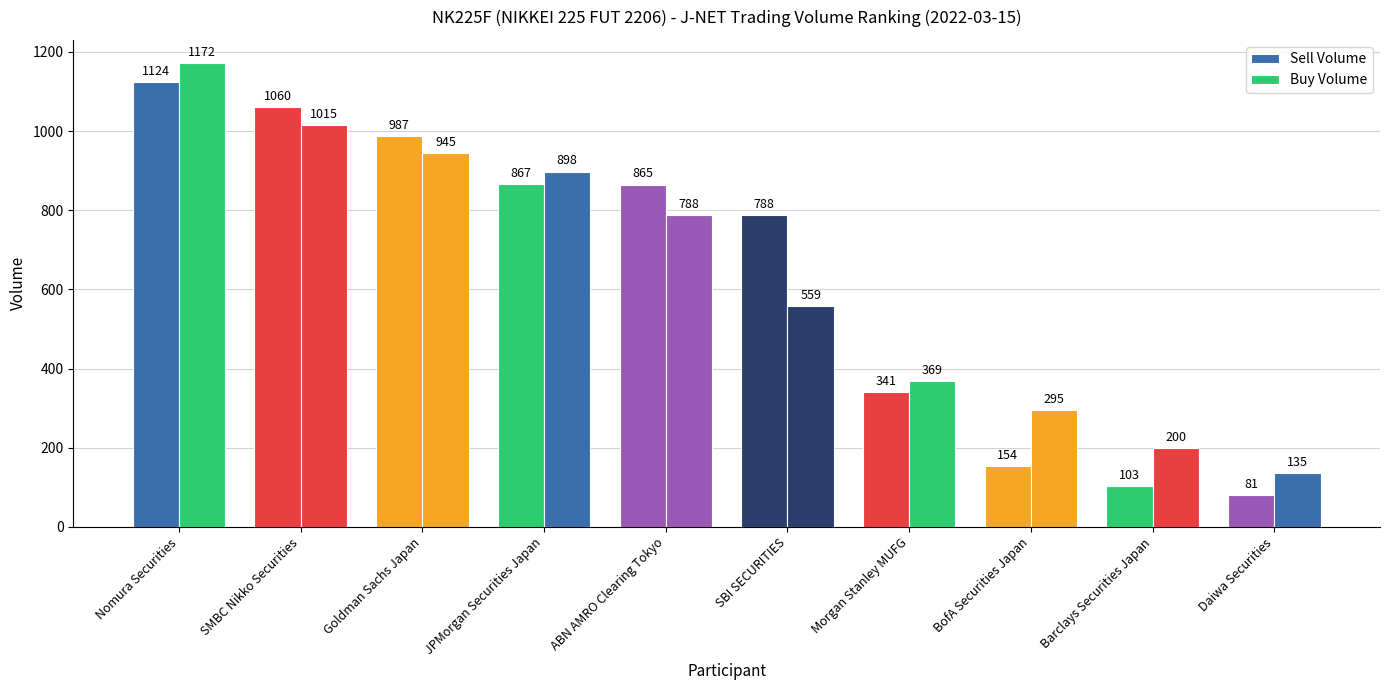

How many groups of bars are there?

10